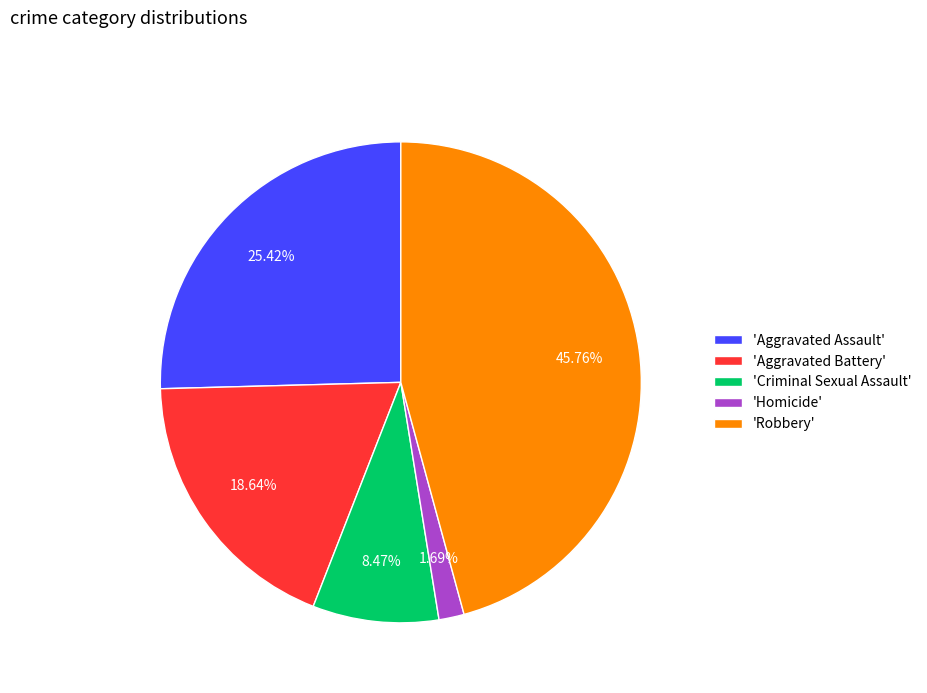

Which category has the smallest portion of the pie?

'Homicide'